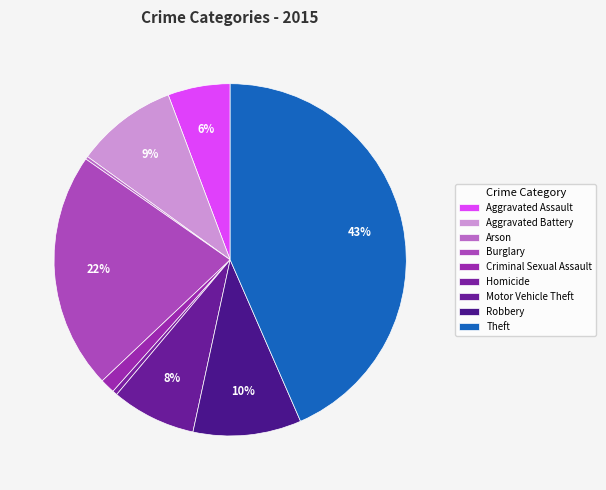

What is the change in value from Homicide to Theft?

+1459